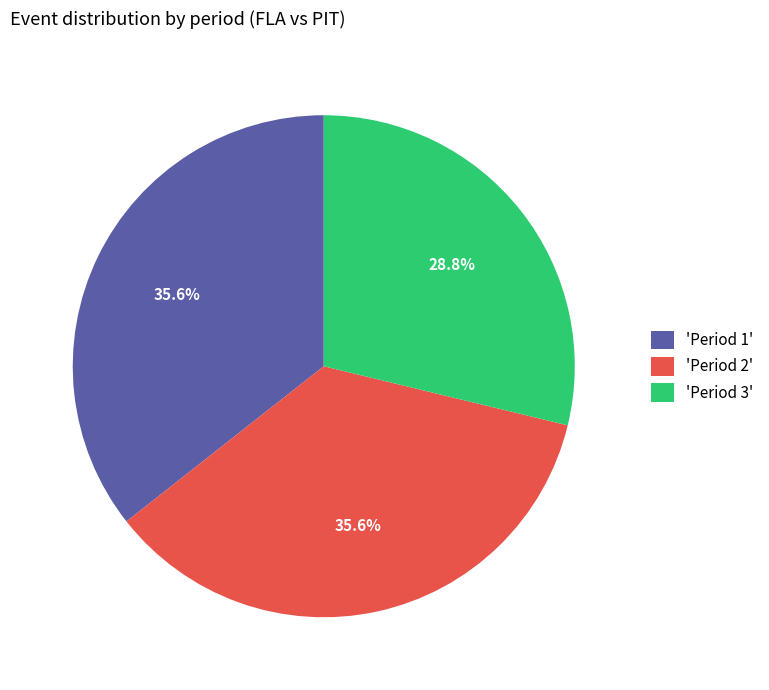

Count the number of slices in the pie.

3